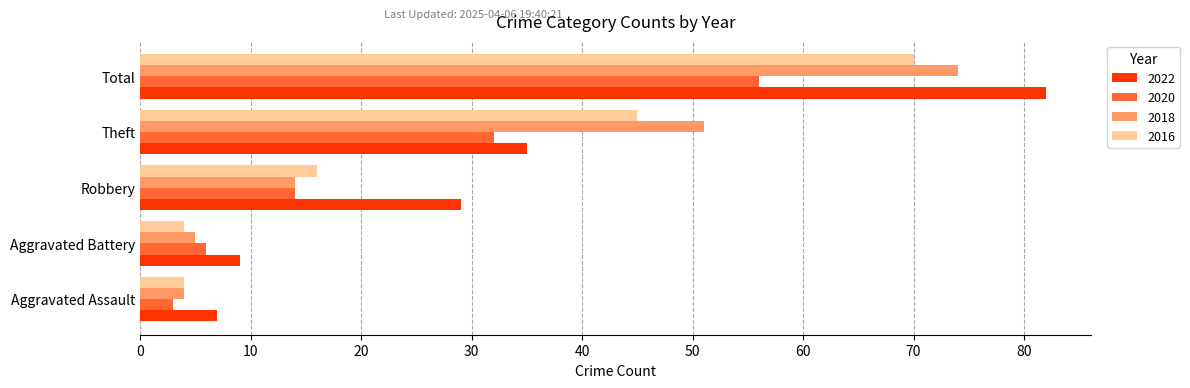

What is the sum of the 2016 values at Total and Aggravated Battery?

74